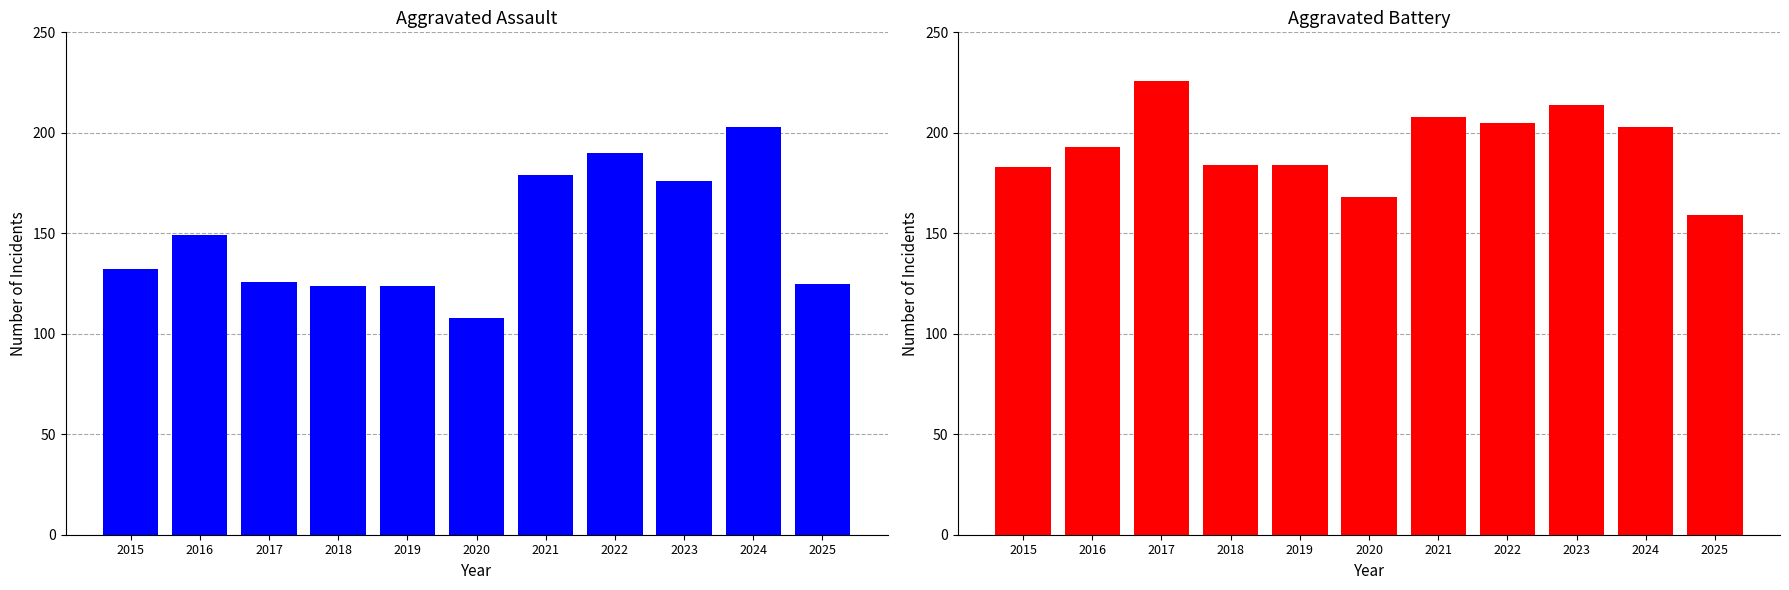

Which has a higher value, 2022 or 2024?

2024